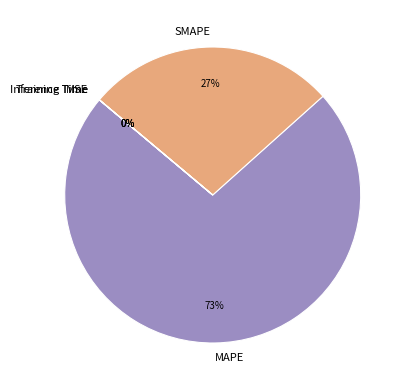

What is the largest slice in the pie chart?

MAPE